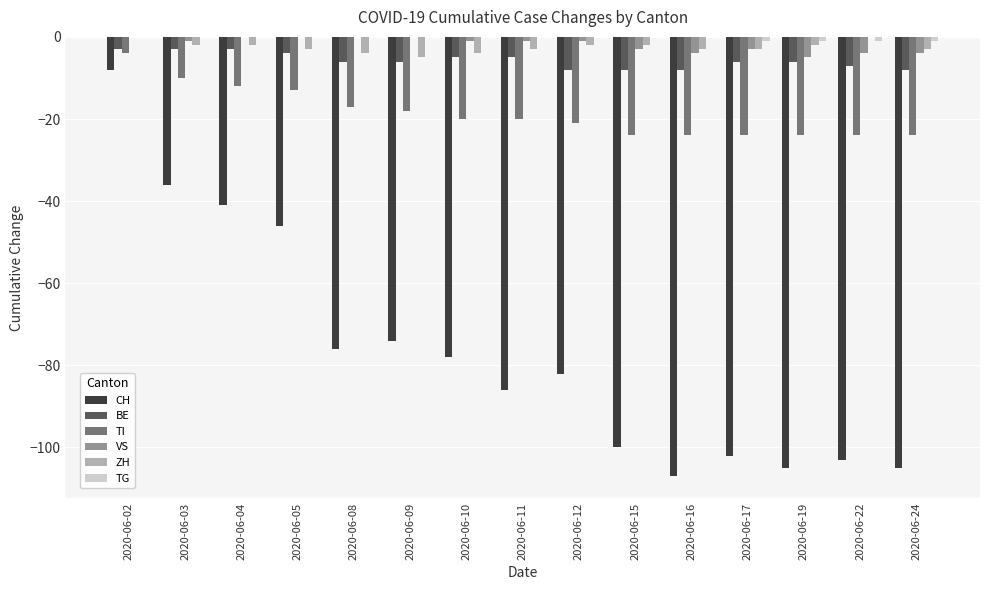

Is the value of TI at 2020-06-12 greater than the value of VS at 2020-06-24?

No